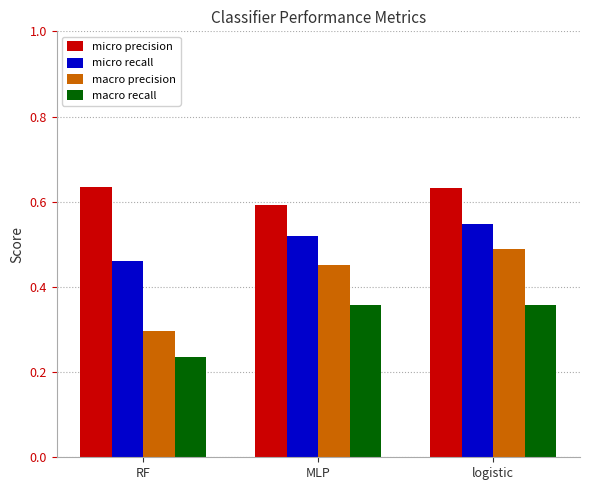

Is the value of micro recall at MLP greater than the value of macro precision at MLP?

Yes